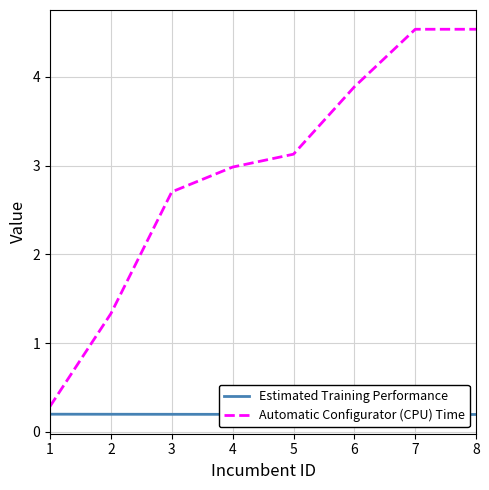

At which category is the sum across all series the highest?

7